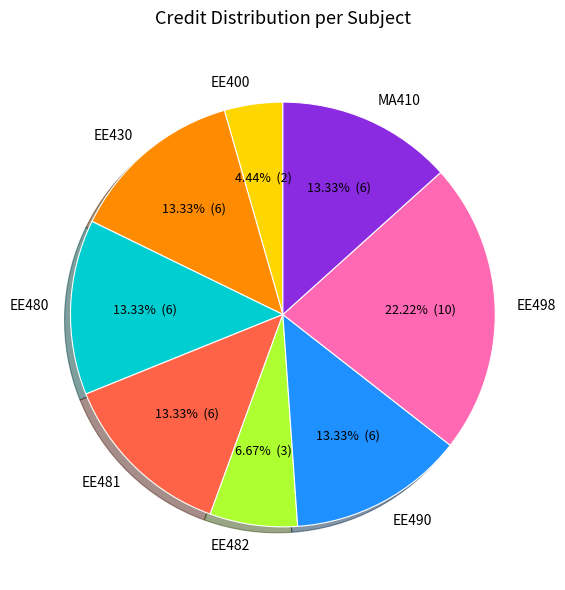

Which category has the smallest portion of the pie?

EE400